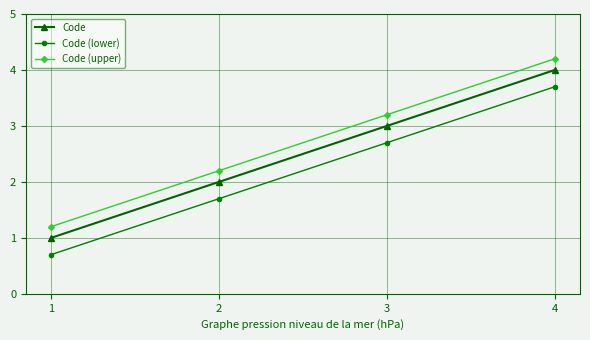

What is the difference between the maximum and minimum values in the Code (lower) series?

3.0